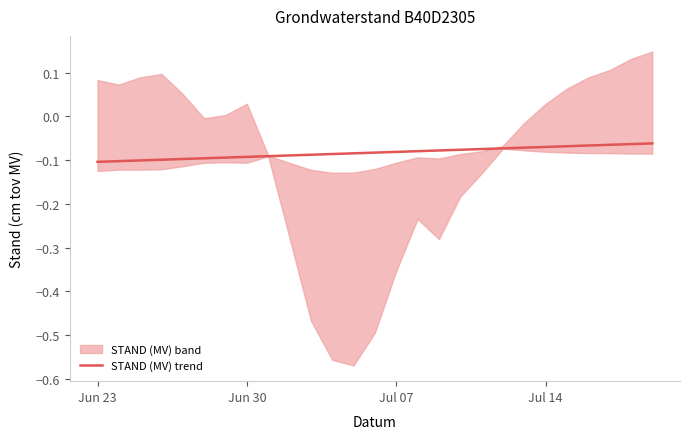

Is it true that the value at 24 is -0.0?

False